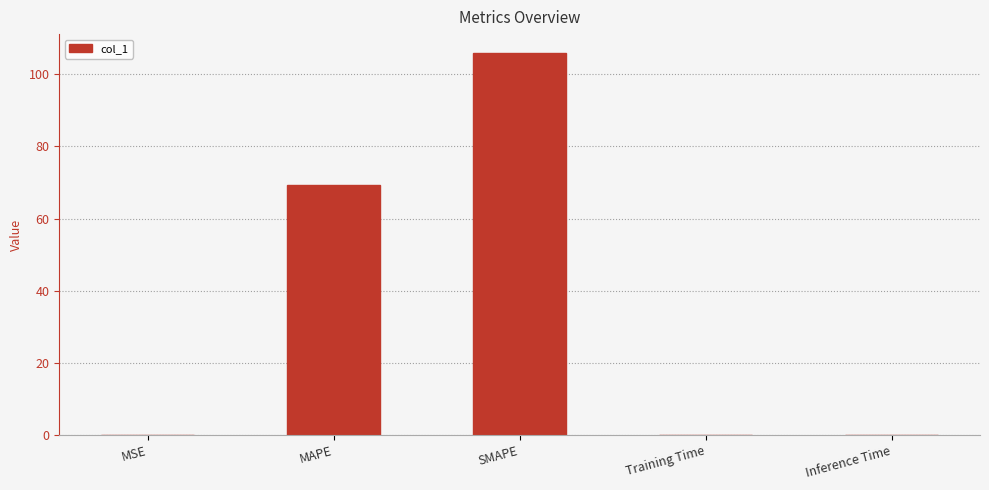

Are the bars horizontal?

No